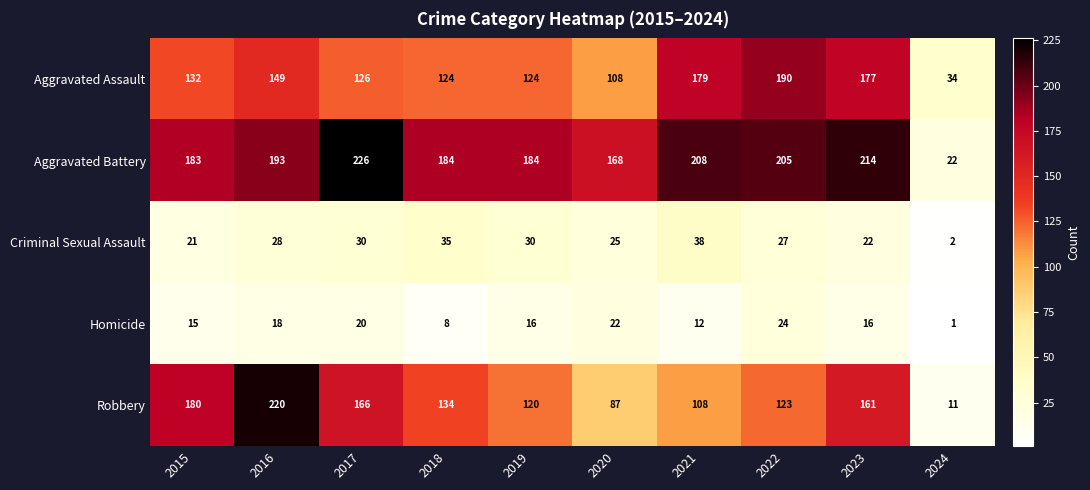

Between 2022 and 2024, which series saw the biggest shift?

Aggravated Battery